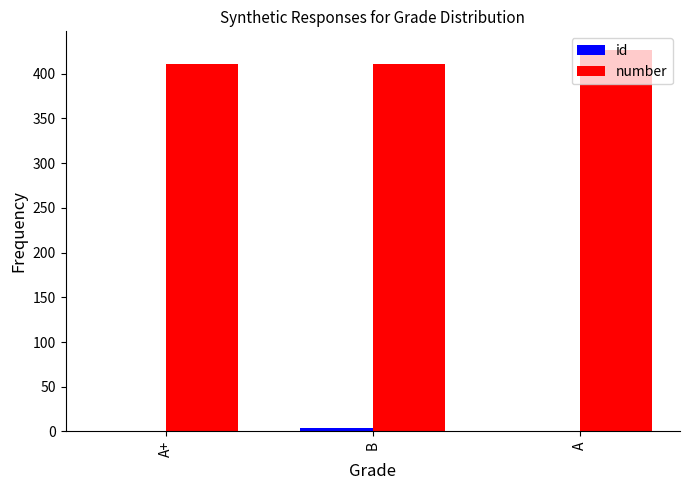

How many data points does each series have?

3